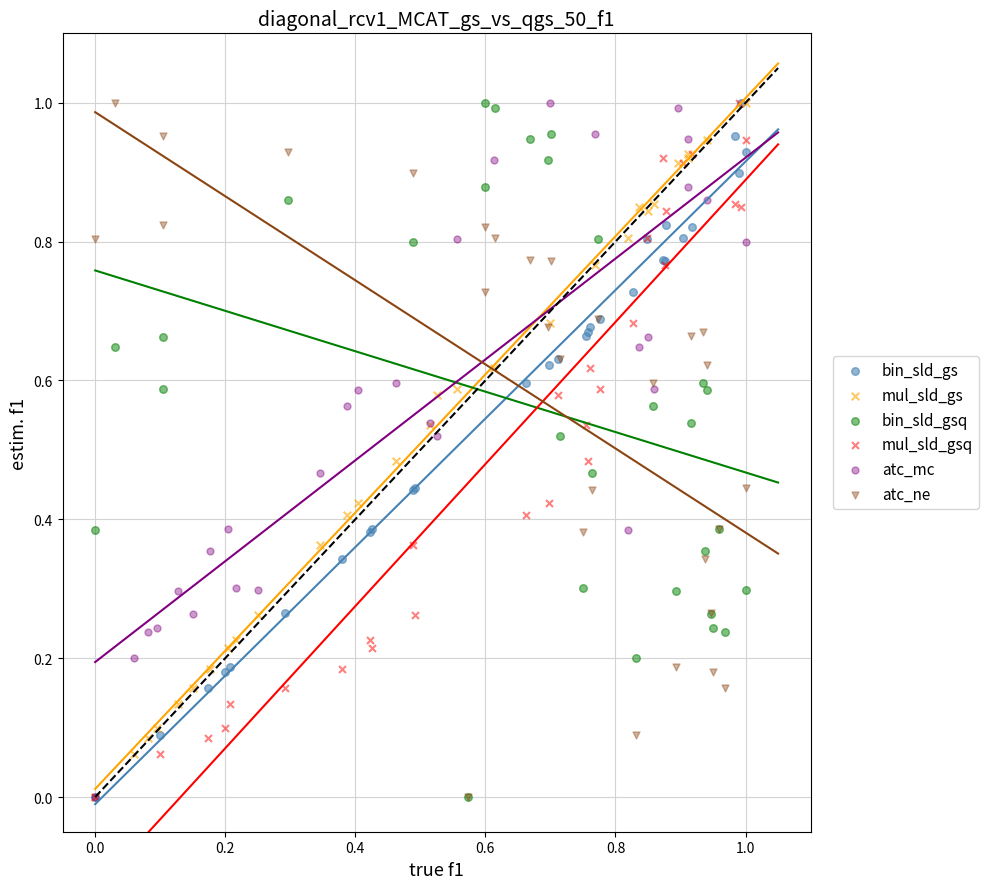

What are all the series names shown in the legend?

bin_sld_gs, mul_sld_gs, bin_sld_gsq, mul_sld_gsq, atc_mc, atc_ne